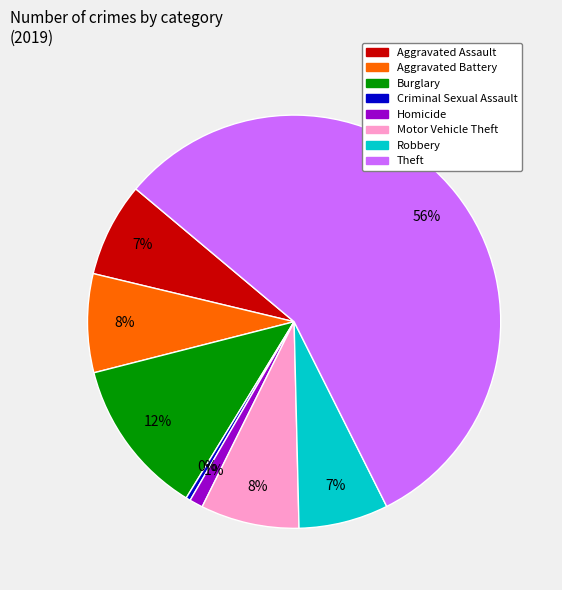

How many segments does this pie chart have?

8